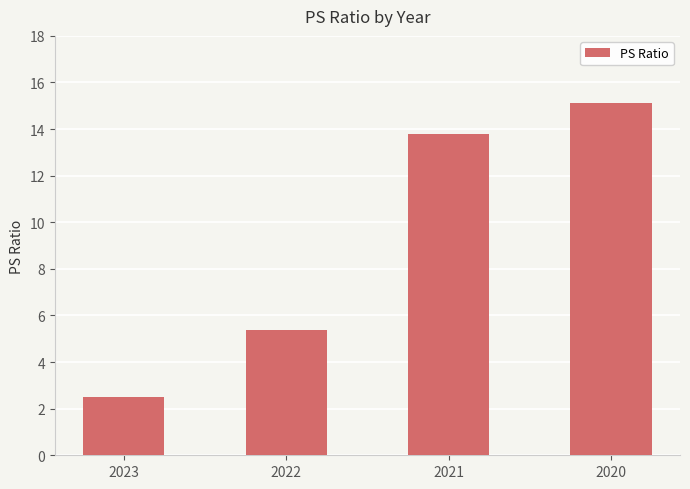

The chart shows a value of 8.0 at 2022. True or false?

False